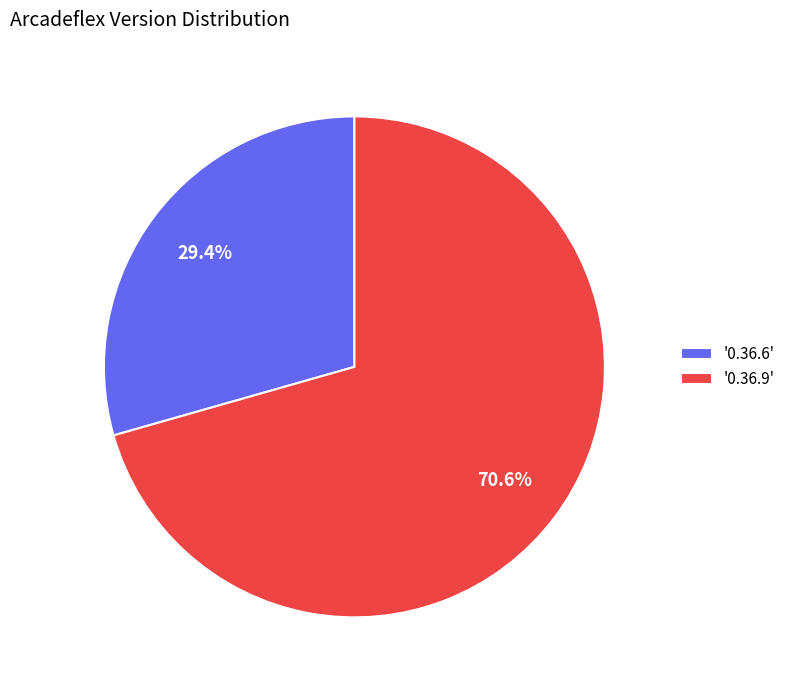

Rank the categories by value from highest to lowest.

'0.36.9', '0.36.6'